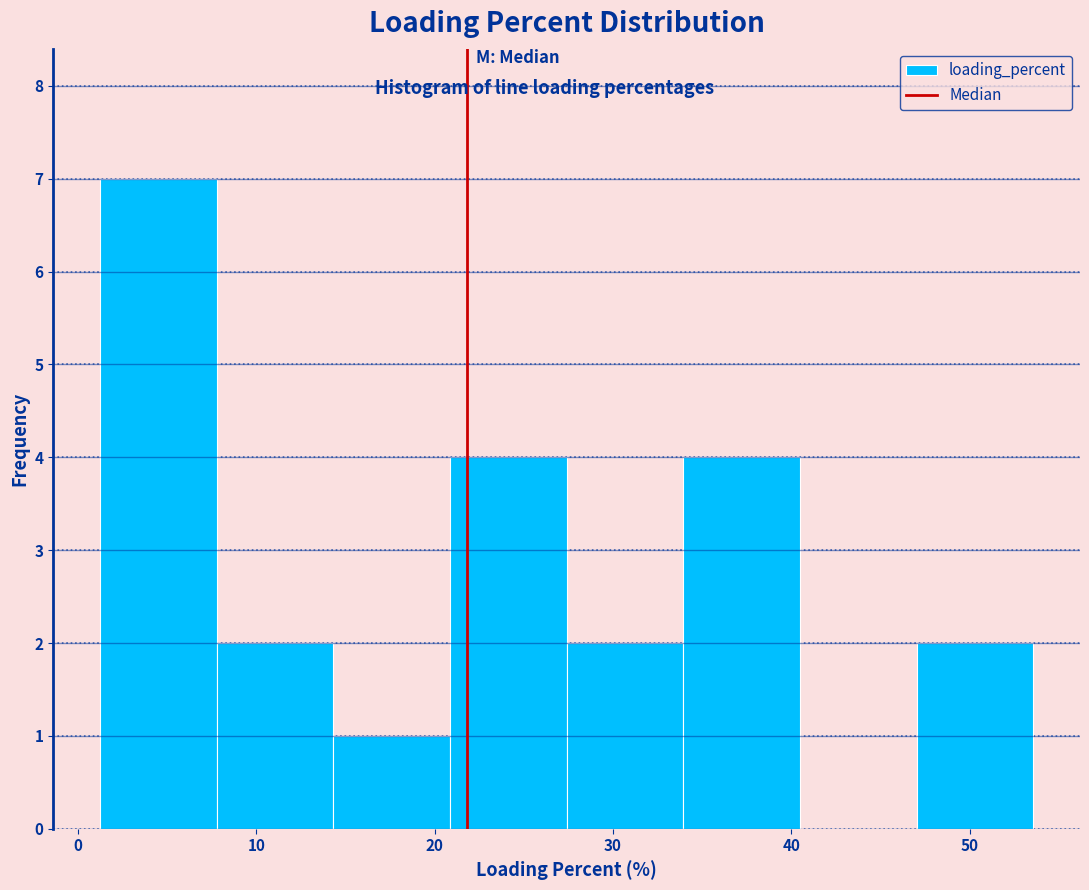

Reading left to right, list every bar in this chart as the range it spans on the x-axis followed by its height. Neither the bar edges nor the heights are printed on the chart, so give them approximately, as read against the axes.

1 to 8: 7
8 to 14: 2
14 to 21: 1
21 to 27: 4
27 to 34: 2
34 to 40: 4
40 to 47: 0
47 to 54: 2